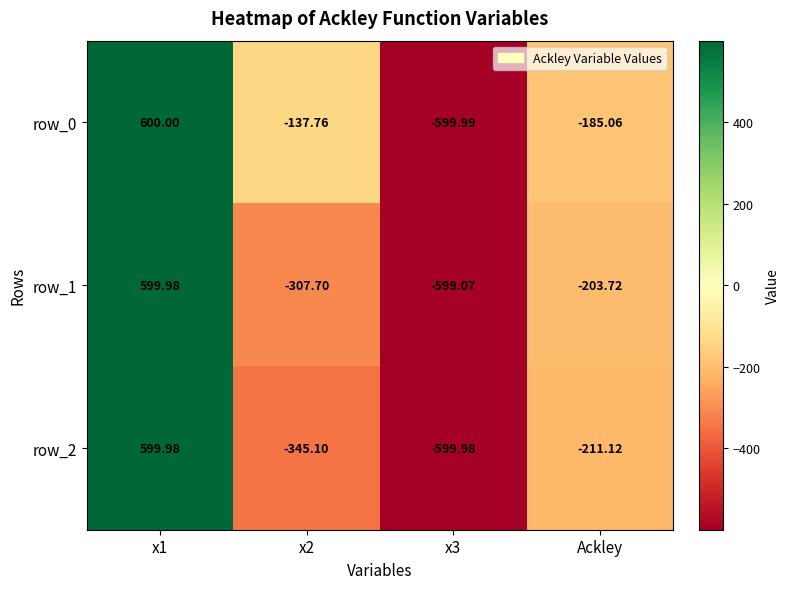

How many data points in row_1 are less than -203?

3